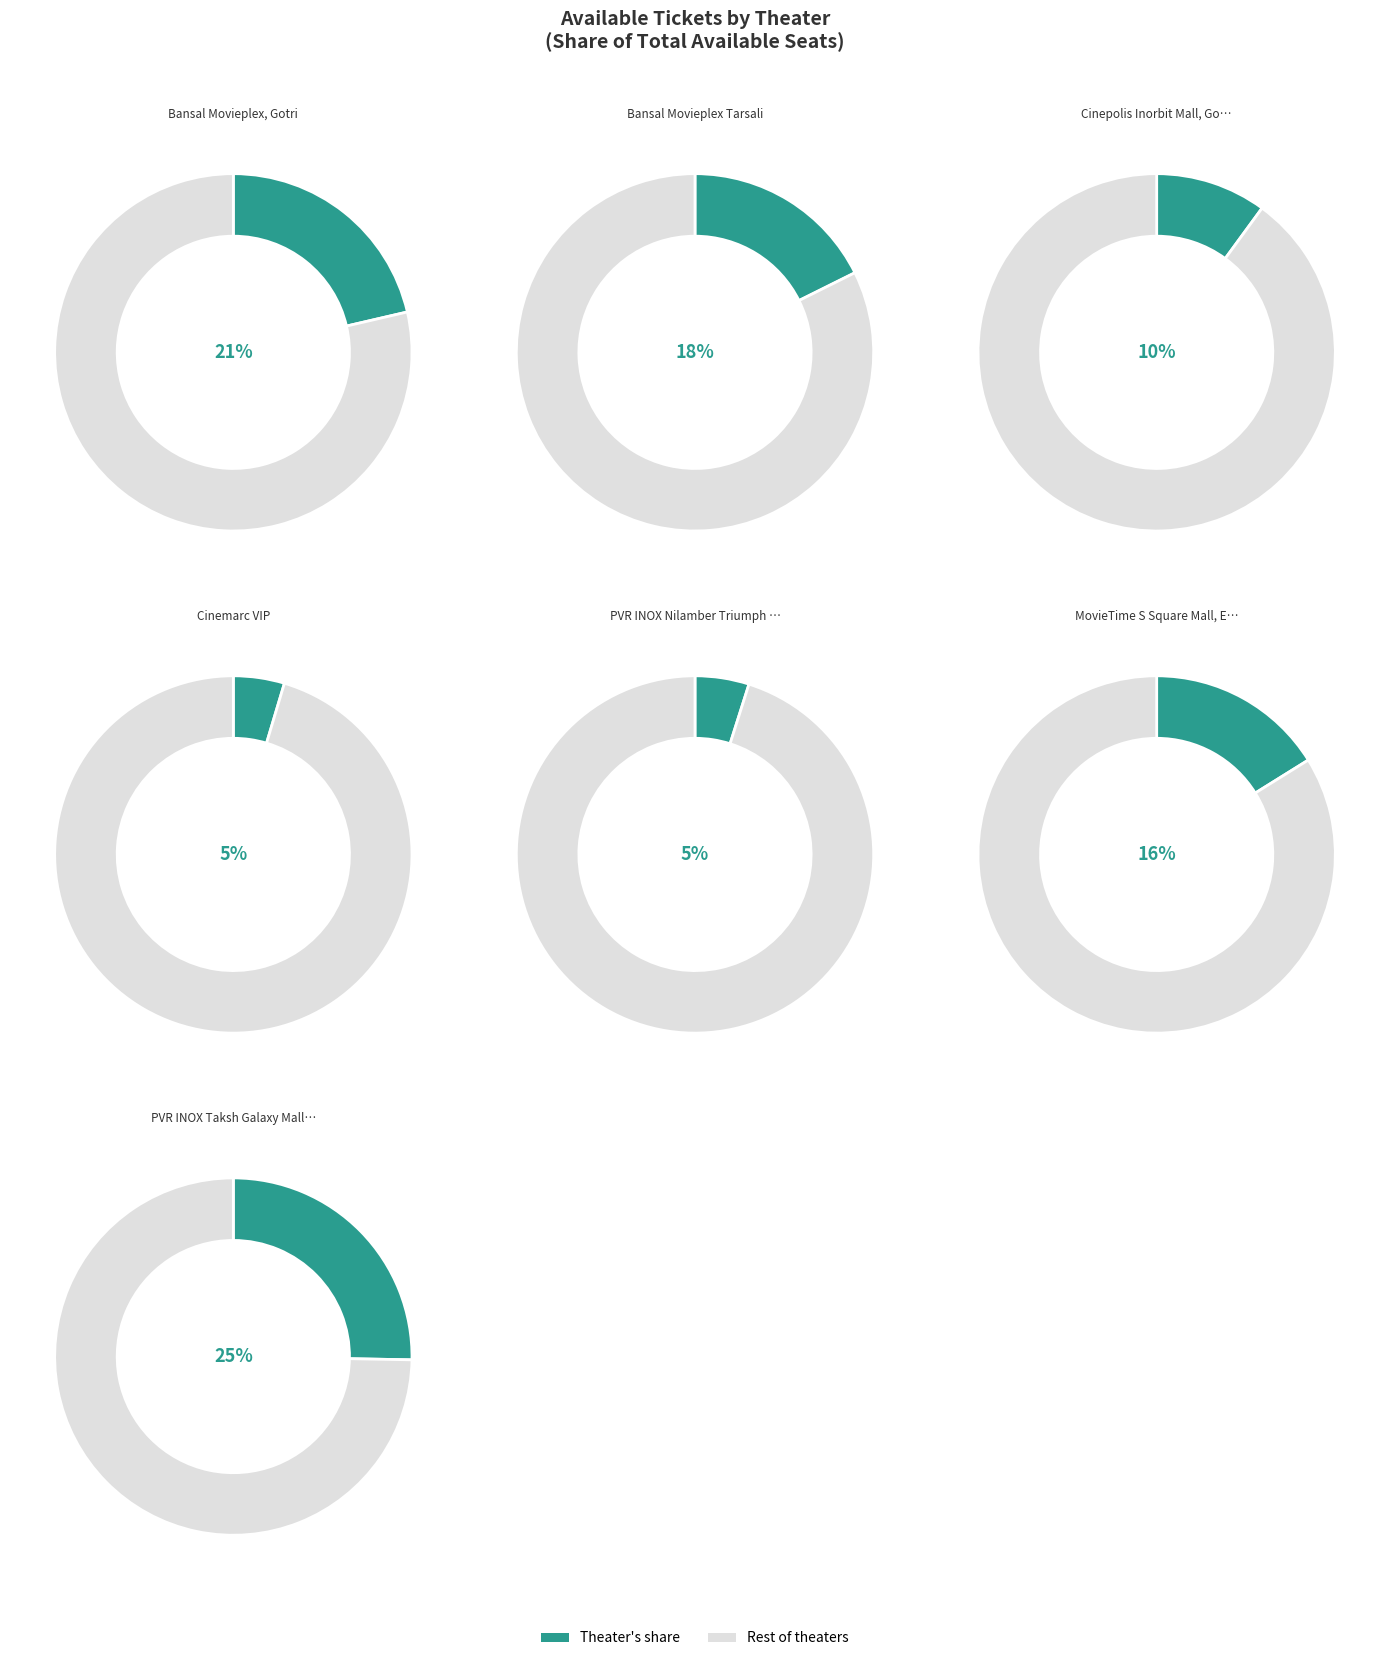

What is the change in value from Bansal Movieplex Tarsali to PVR INOX Taksh Galaxy Mall, Madhavpura?

+197